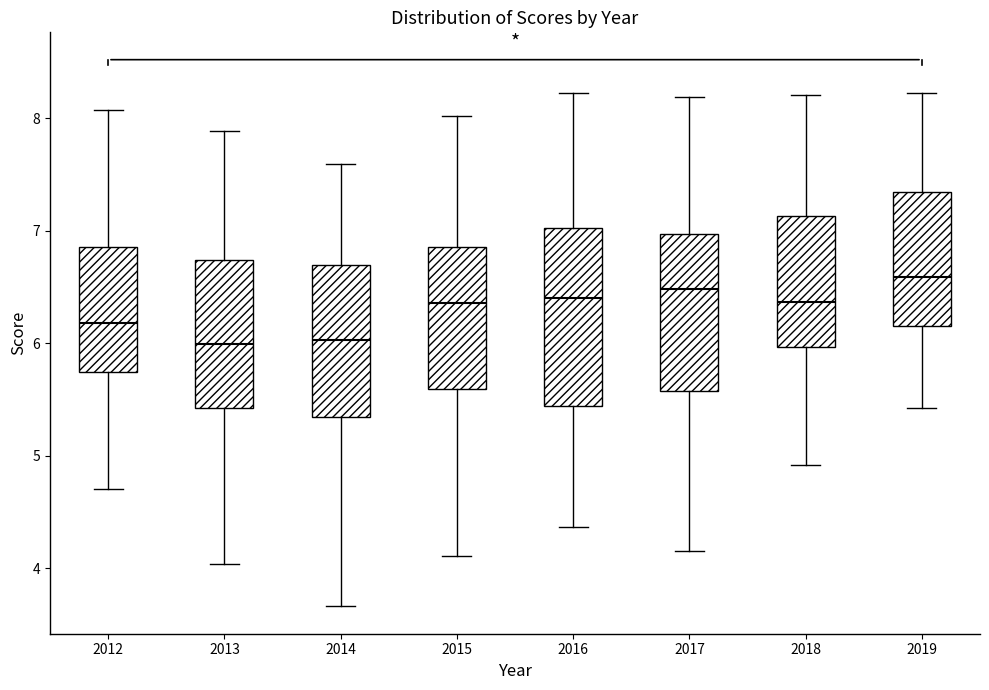

Reading left to right, transcribe this box plot: for each box, give where its median line is, the range the box spans, and where its two whiskers end, as read against the y-axis. The values are not printed on the chart, so give them approximately, as read against the axis.

2012: median 6.2, box 5.7 to 6.9, whiskers 4.7 to 8.1
2013: median 6.0, box 5.4 to 6.7, whiskers 4.0 to 7.9
2014: median 6.0, box 5.3 to 6.7, whiskers 3.7 to 7.6
2015: median 6.4, box 5.6 to 6.9, whiskers 4.1 to 8.0
2016: median 6.4, box 5.4 to 7.0, whiskers 4.4 to 8.2
2017: median 6.5, box 5.6 to 7.0, whiskers 4.2 to 8.2
2018: median 6.4, box 6.0 to 7.1, whiskers 4.9 to 8.2
2019: median 6.6, box 6.2 to 7.3, whiskers 5.4 to 8.2